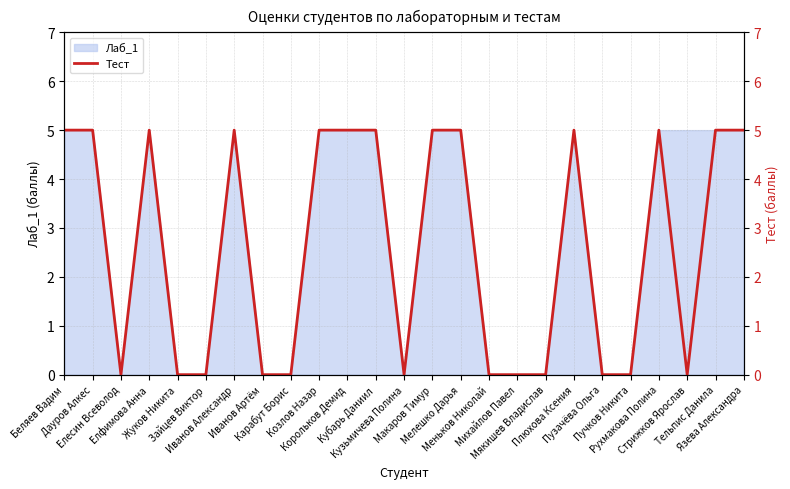

List the labels in order of value, largest first.

Беляев Вадим, Дауров Алкес, Елфимова Анна, Иванов Александр, Козлов Назар, Корольков Демид, Кубарь Даниил, Макаров Тимур, Мелешко Дарья, Плюхова Ксения, Рухмакова Полина, Тельпис Данила, Язева Александра, Елесин Всеволод, Жуков Никита, Зайцев Виктор, Иванов Артём, Карабут Борис, Кузьмичева Полина, Меньков Николай, Михайлов Павел, Мякишев Владислав, Пузачёва Ольга, Пучков Никита, Стрижков Ярослав